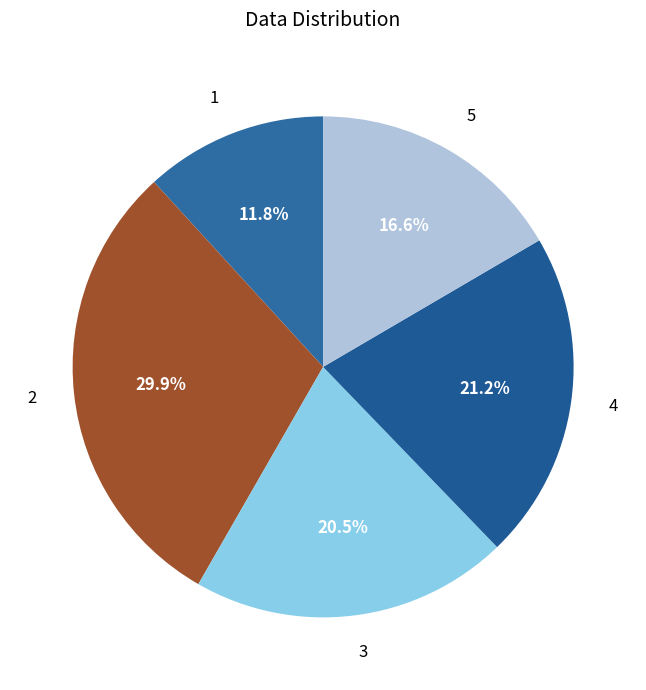

Rank the categories by value from highest to lowest.

2, 4, 3, 5, 1